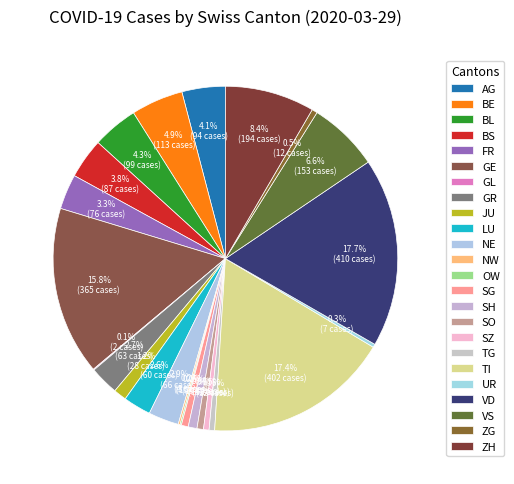

To the nearest percent, what is the difference between the largest and smallest slice percentages?

18%